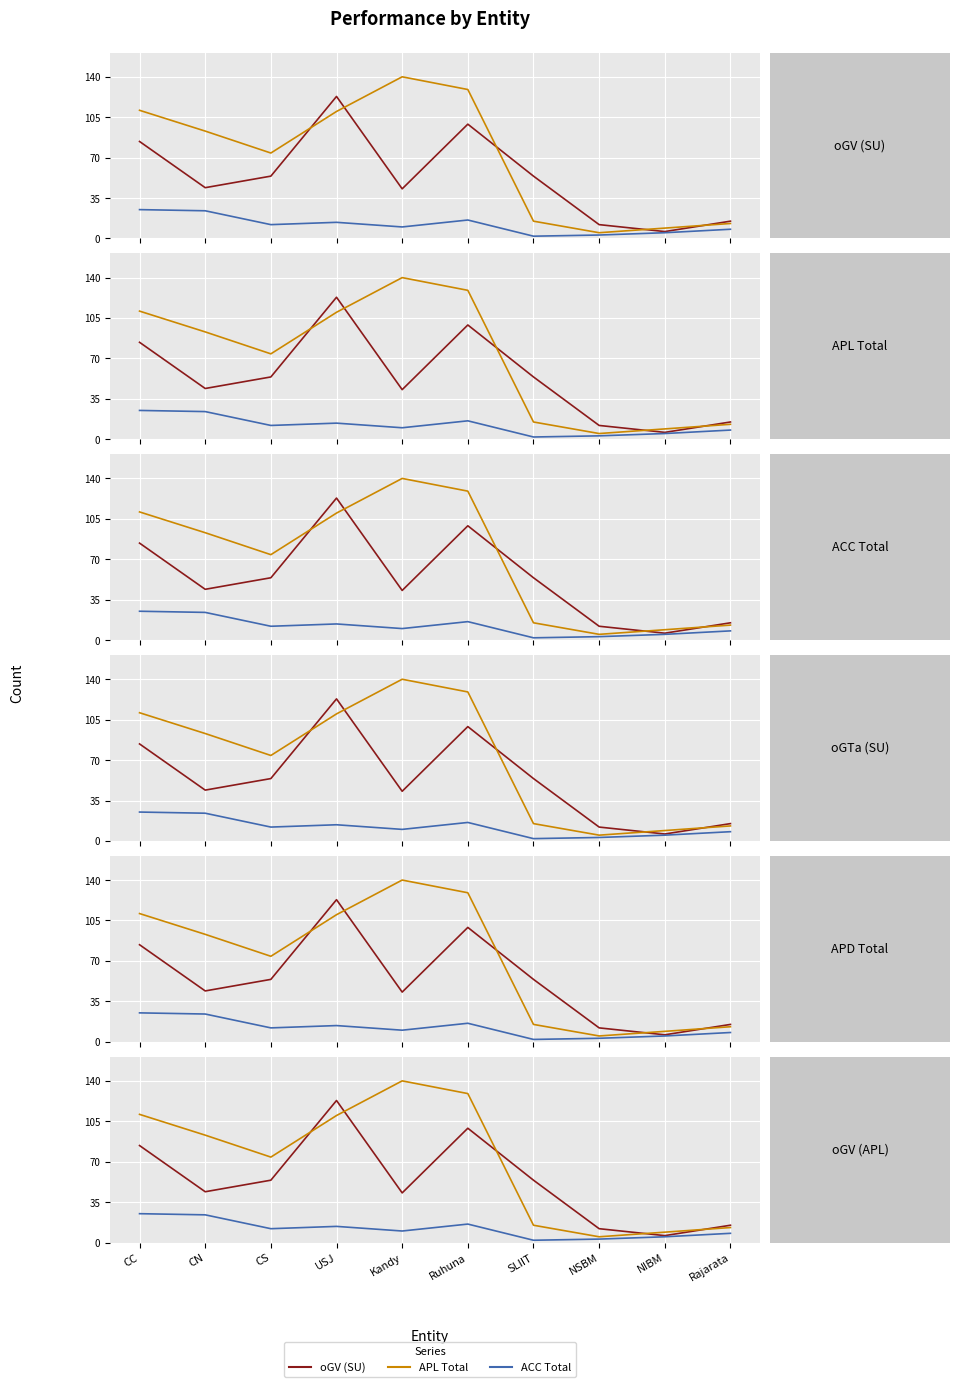

Which series has the largest total across all categories?

APL Total